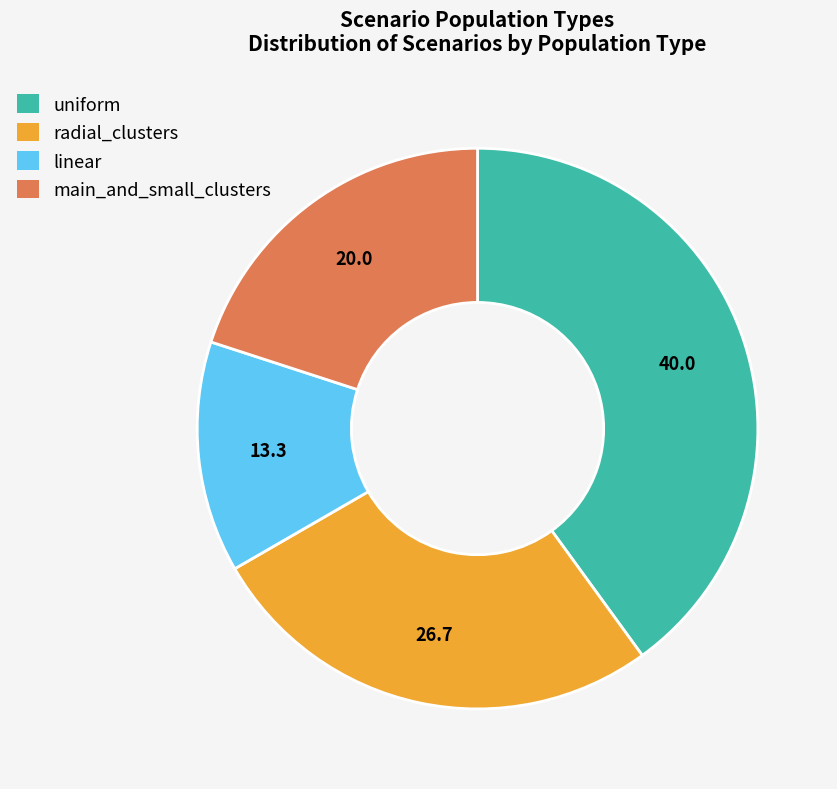

Which has a higher value, main_and_small_clusters or radial_clusters?

radial_clusters